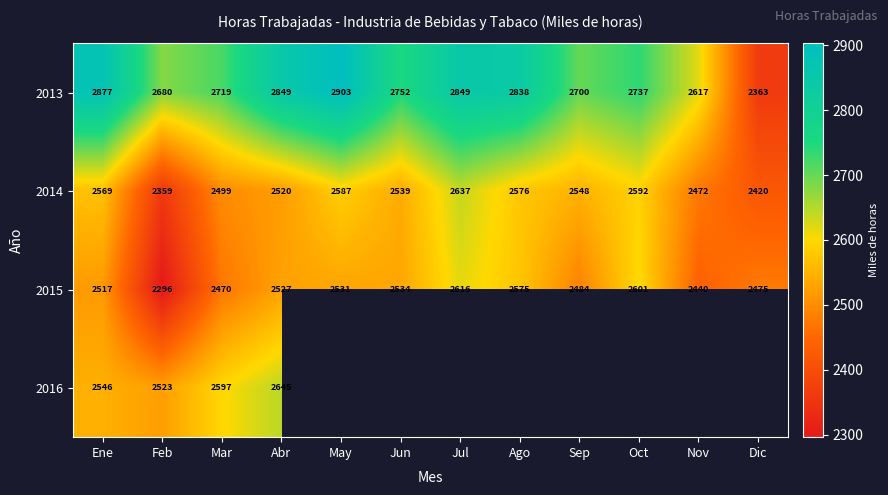

List the labels in order of 2015 value, smallest first.

Feb, Nov, Mar, Dic, Sep, Ene, Abr, May, Jun, Ago, Oct, Jul